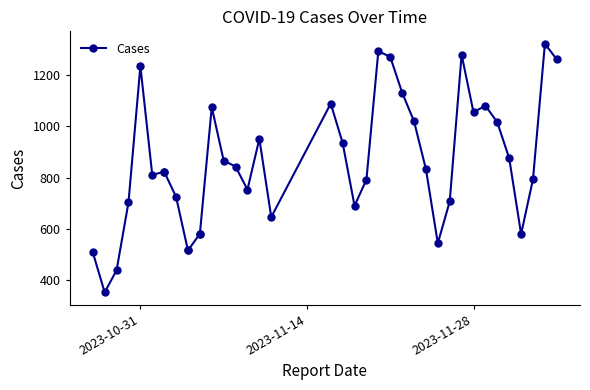

What is the difference between the second highest and minimum values?

939